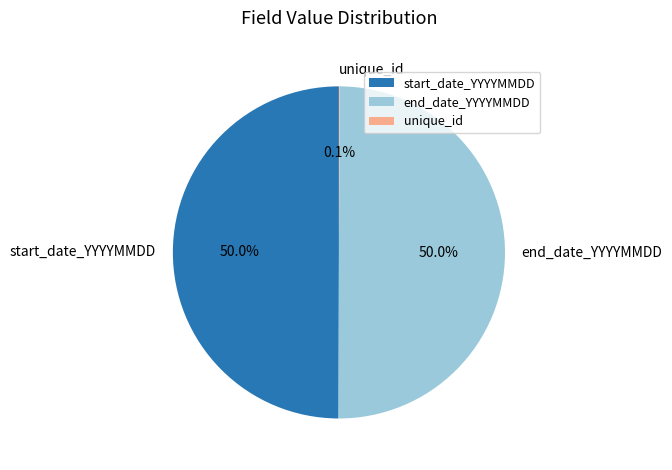

To the nearest percent, what percentage of the pie is start_date_YYYYMMDD?

50%